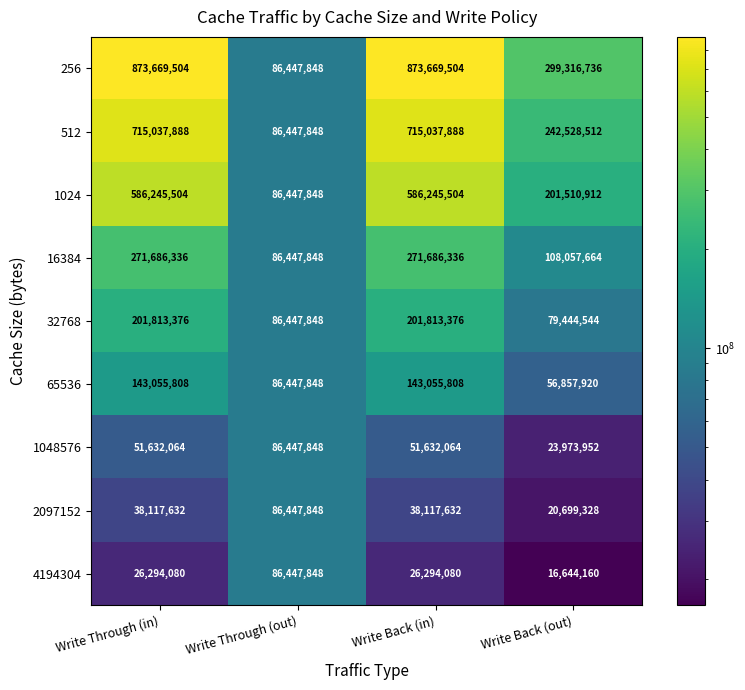

What is the average value of the 32768 series?

142379786